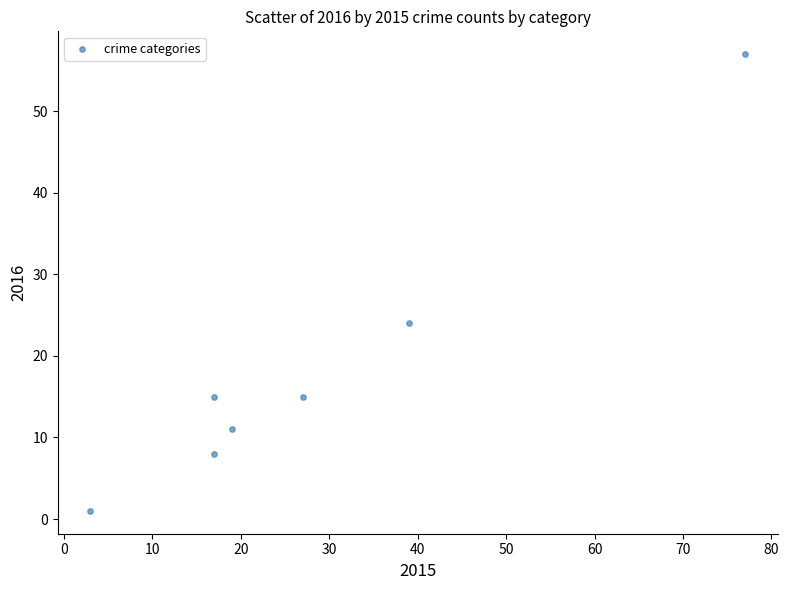

What Y value in the scatter plot is closest to 29?

24